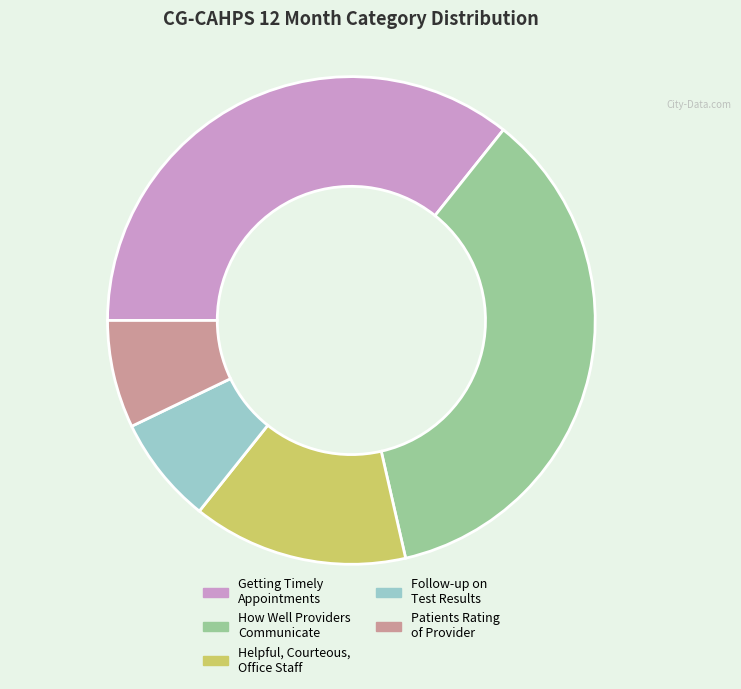

Is there any slice that represents more than half of the pie?

No